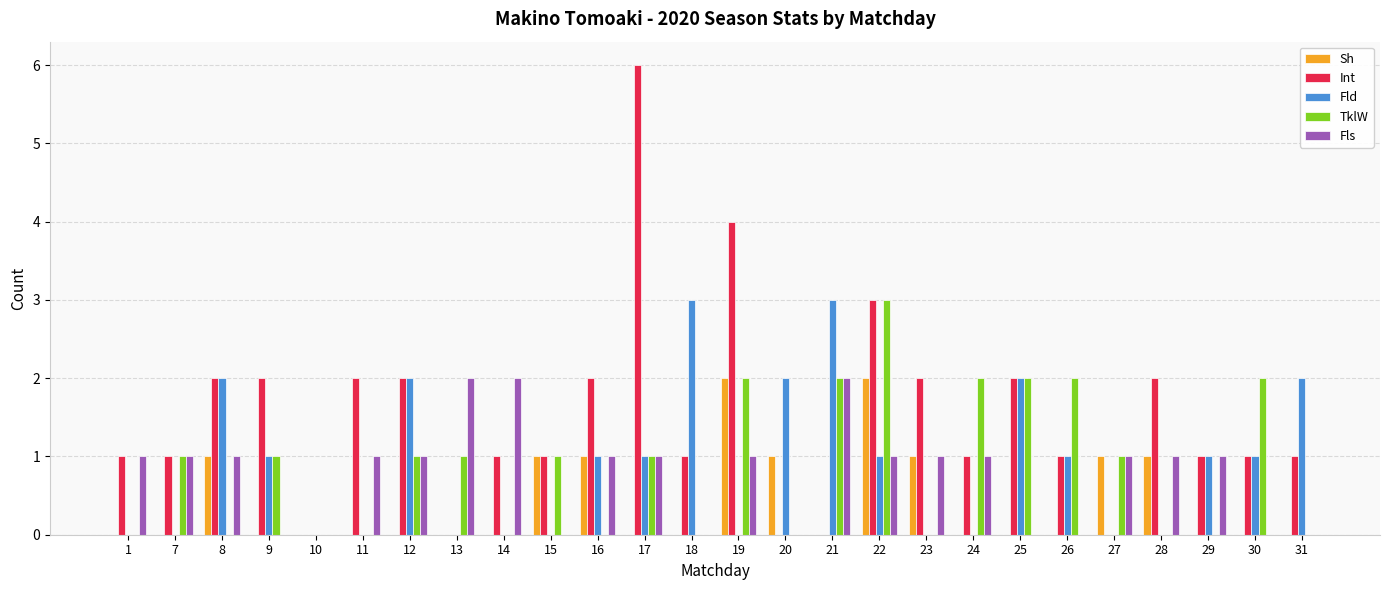

The value of Sh at 13 is 0. True or false?

True